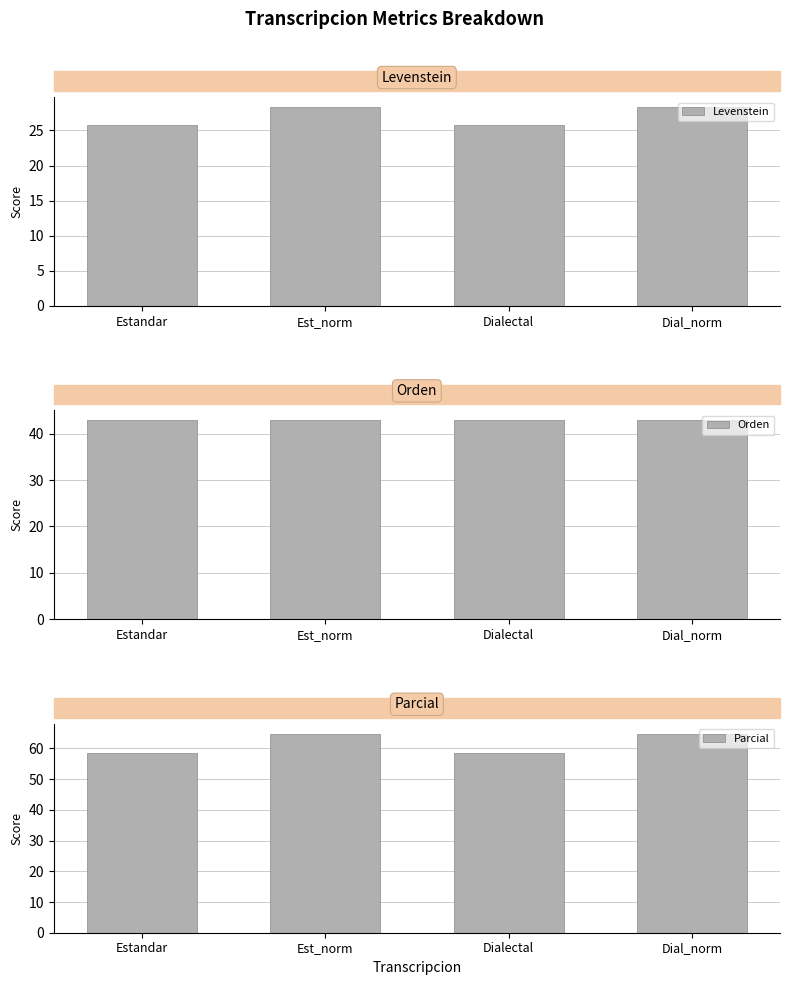

The value of Orden at Dial_norm is 42.9. True or false?

True